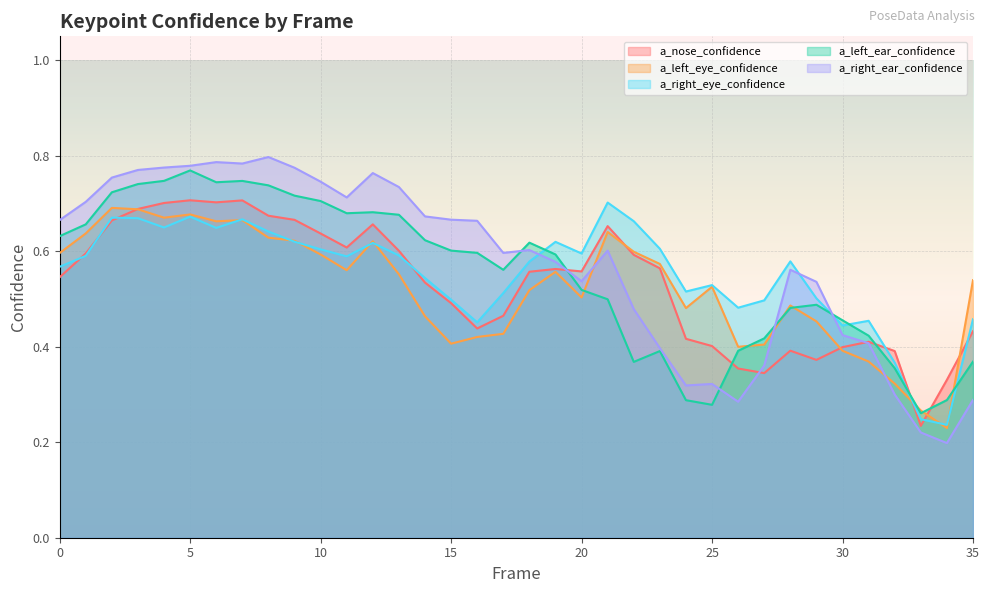

The value of a_left_eye_confidence at 0 is 0.6. True or false?

True